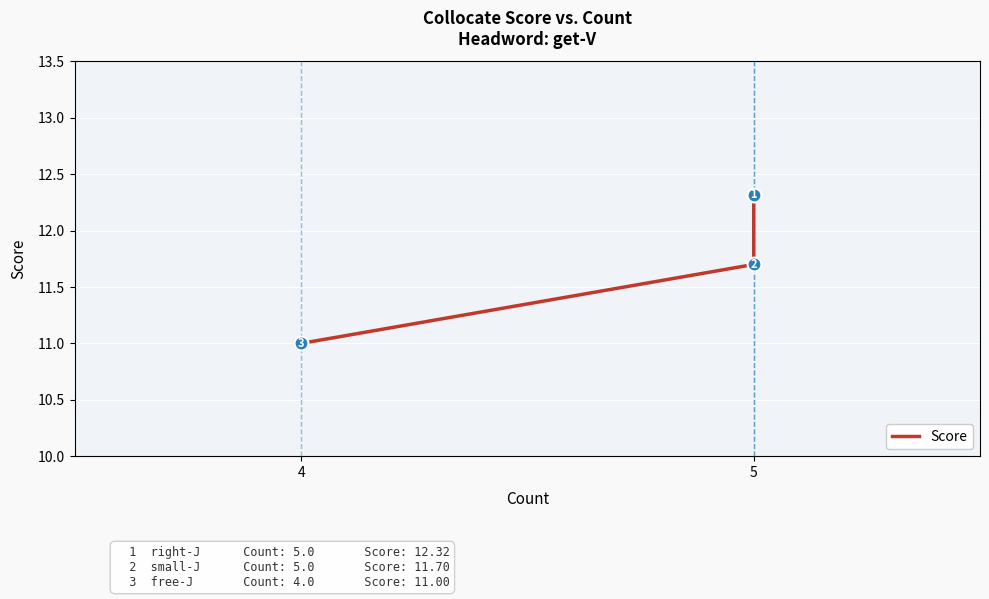

What is the minimum value shown in the chart?

11.0